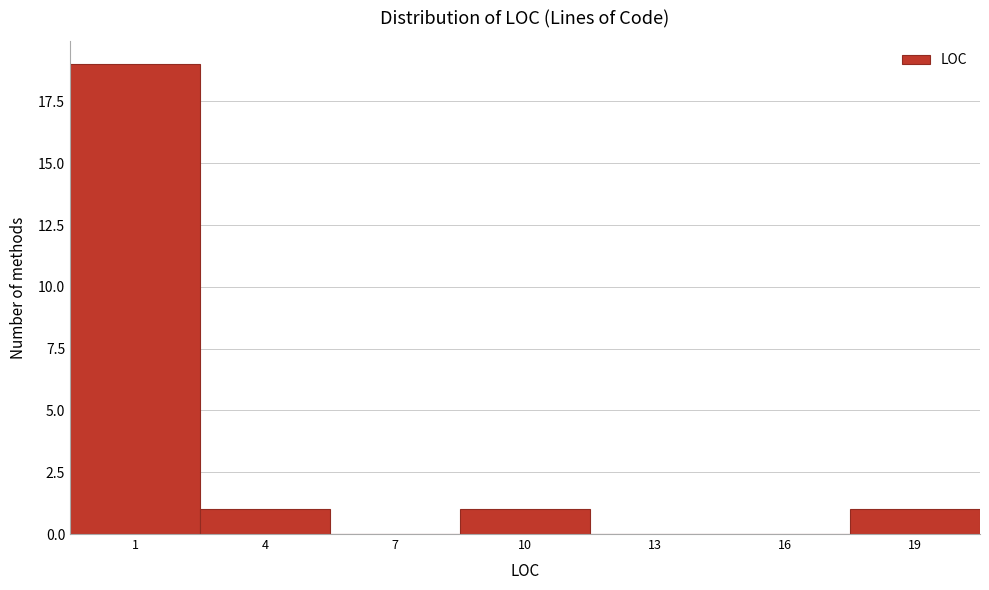

Reading left to right, transcribe all the data shown in this chart.

1=19	4=1	7=0	10=1	13=0	16=0	19=1